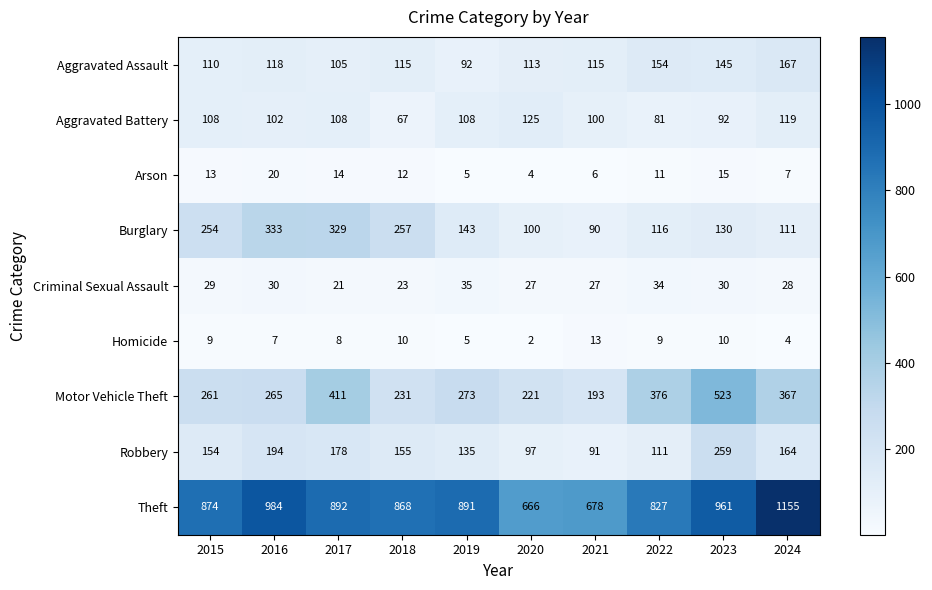

What is the total value across all series at 2015?

1812